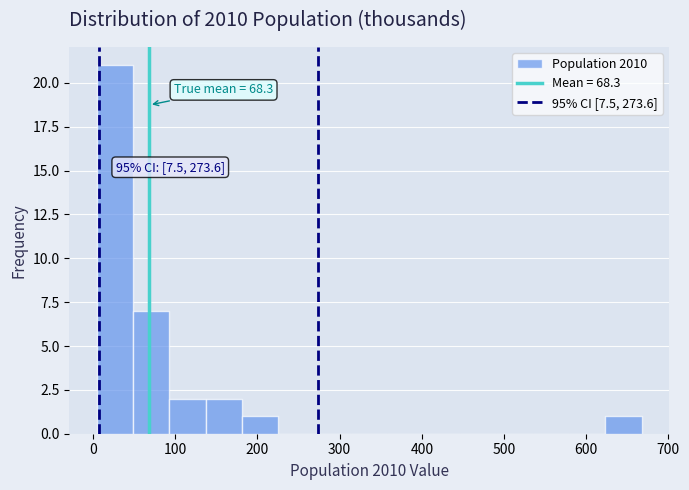

Which range on the x-axis has the tallest bar?

0 to 50